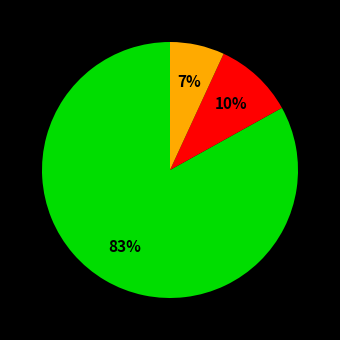

Is there any slice that represents more than half of the pie?

Yes